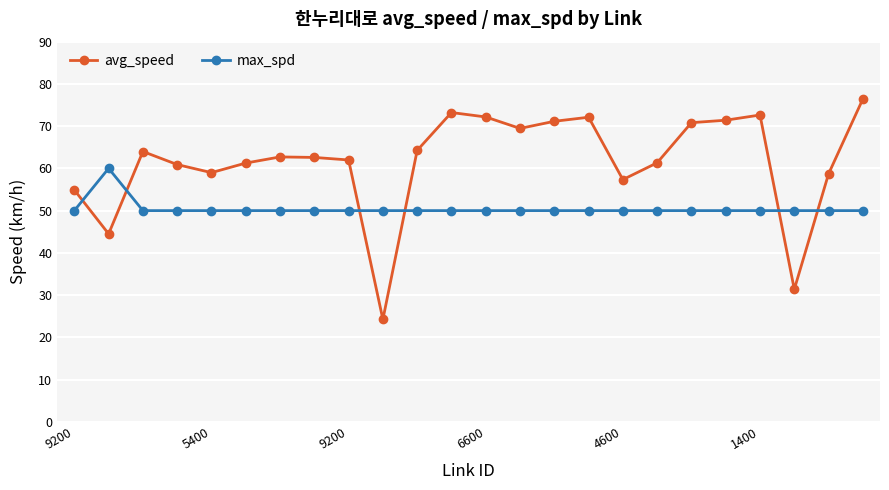

Which series has the largest total across all categories?

avg_speed